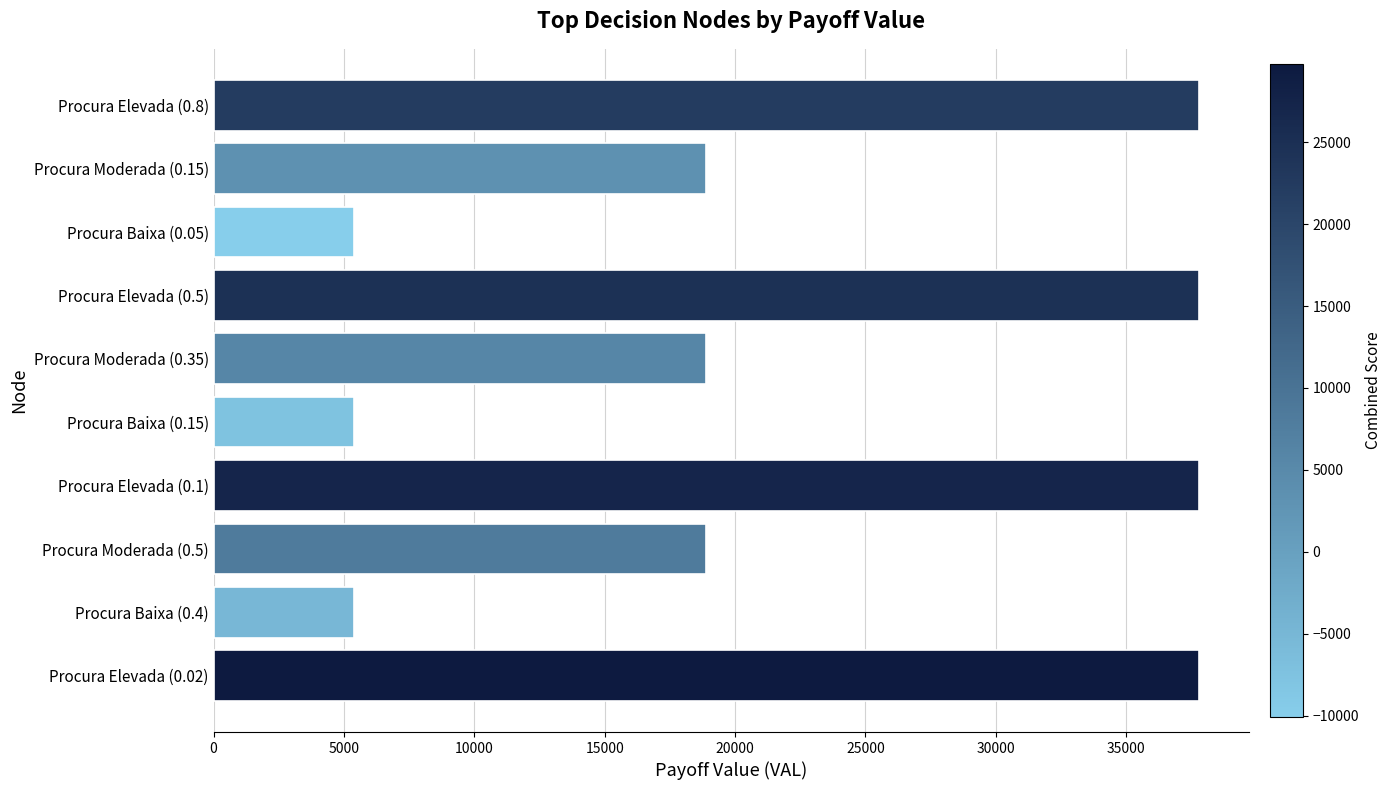

Are the bars horizontal?

Yes